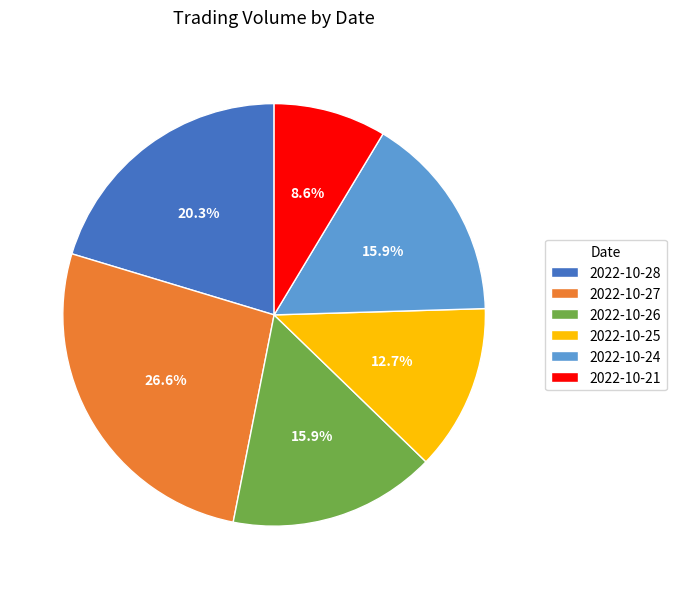

Is there any slice that represents more than half of the pie?

No